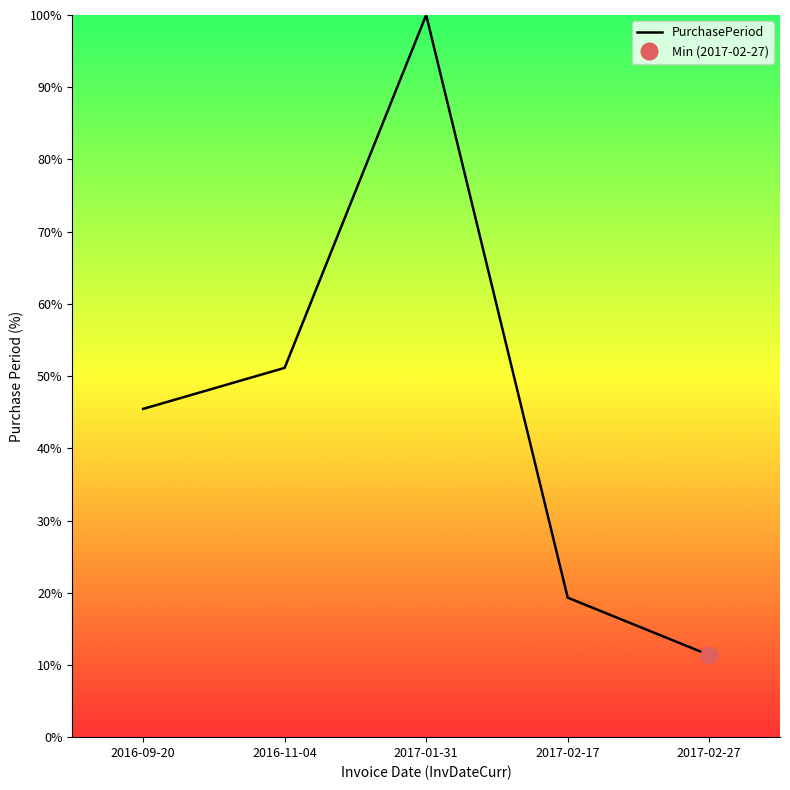

What is the value of the 3rd point from the left?

100.0